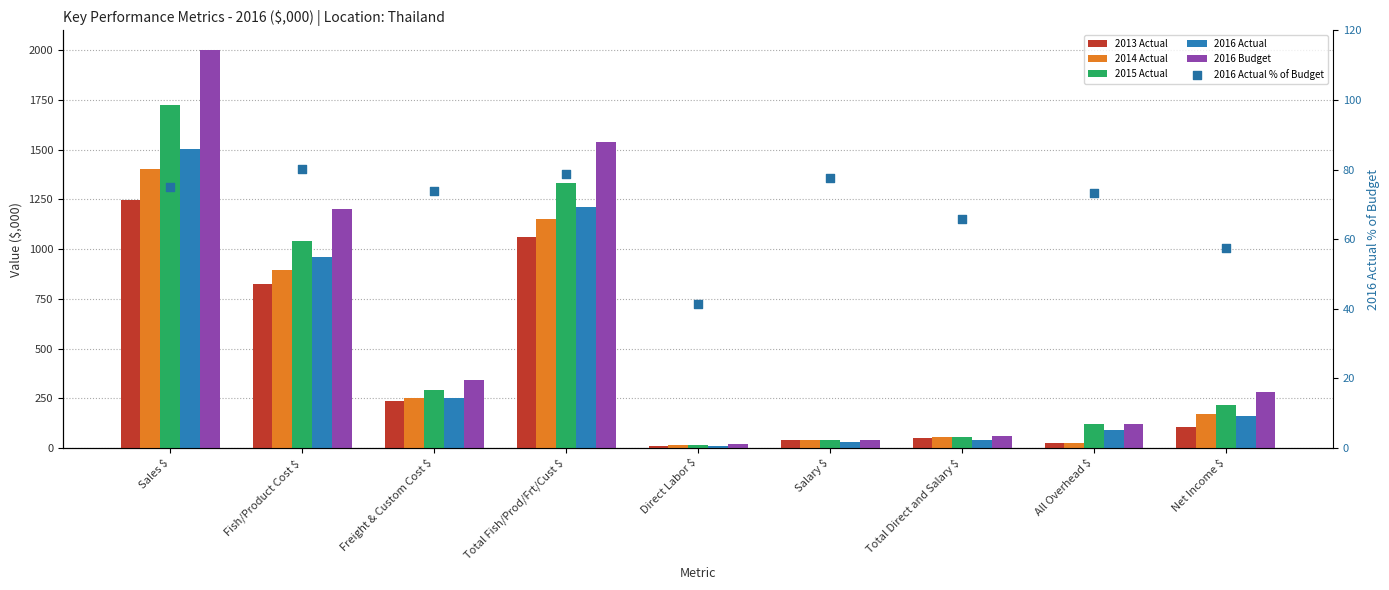

Which series has the widest spread of Y values?

2016 Budget